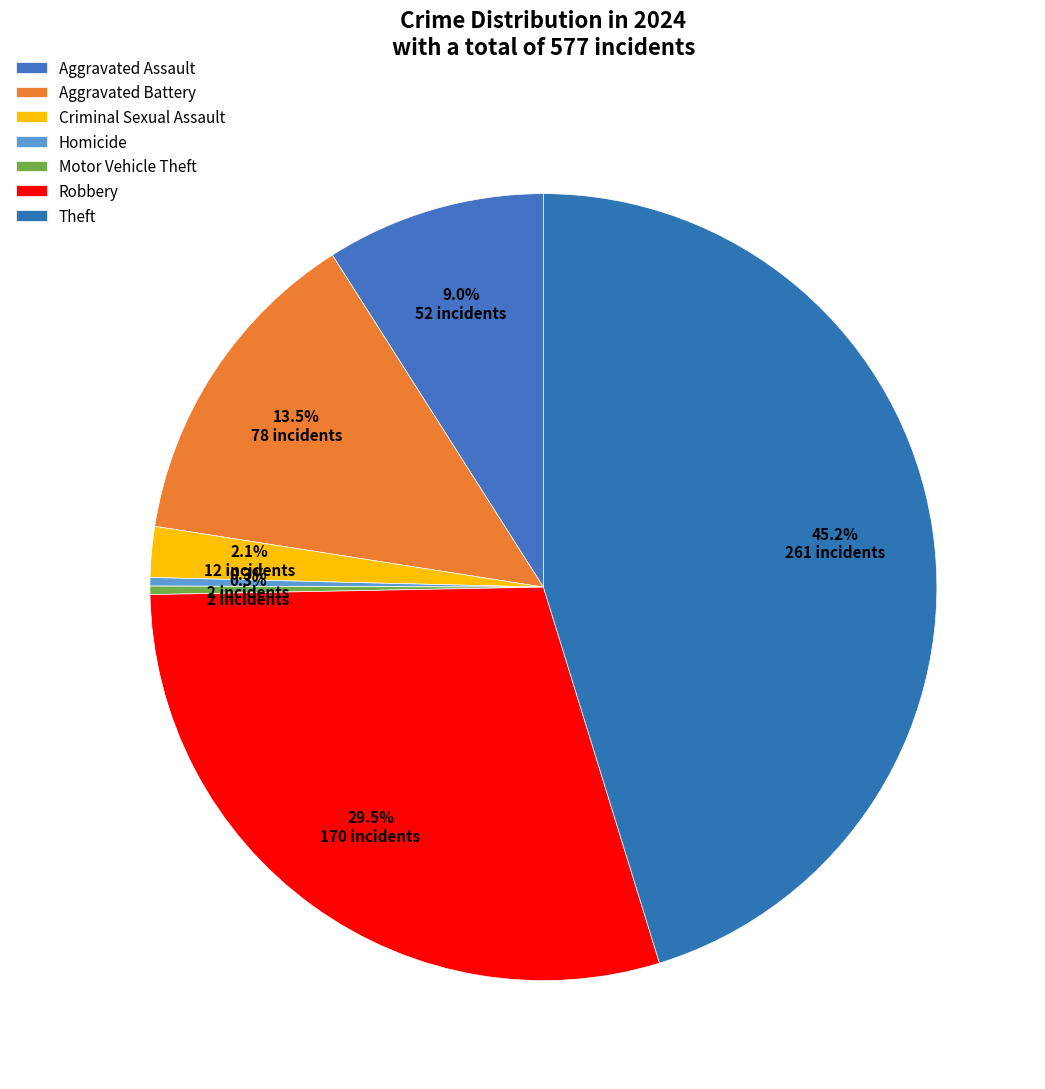

Is the sum of Homicide and Criminal Sexual Assault greater than half?

No